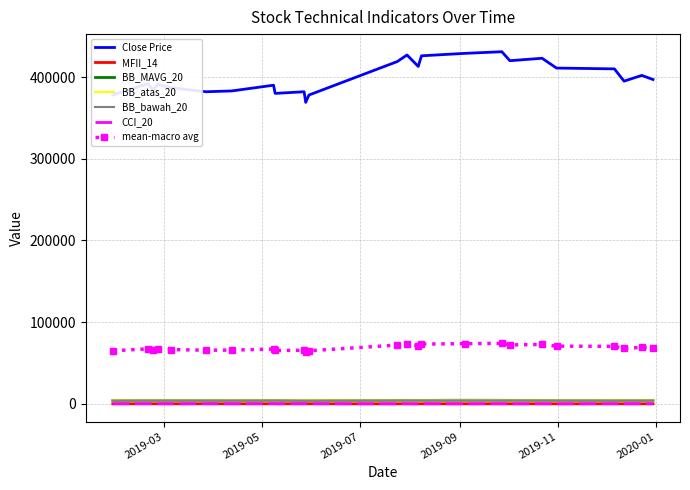

True or false: Close Price and BB_MAVG_20 intersect in this chart.

False